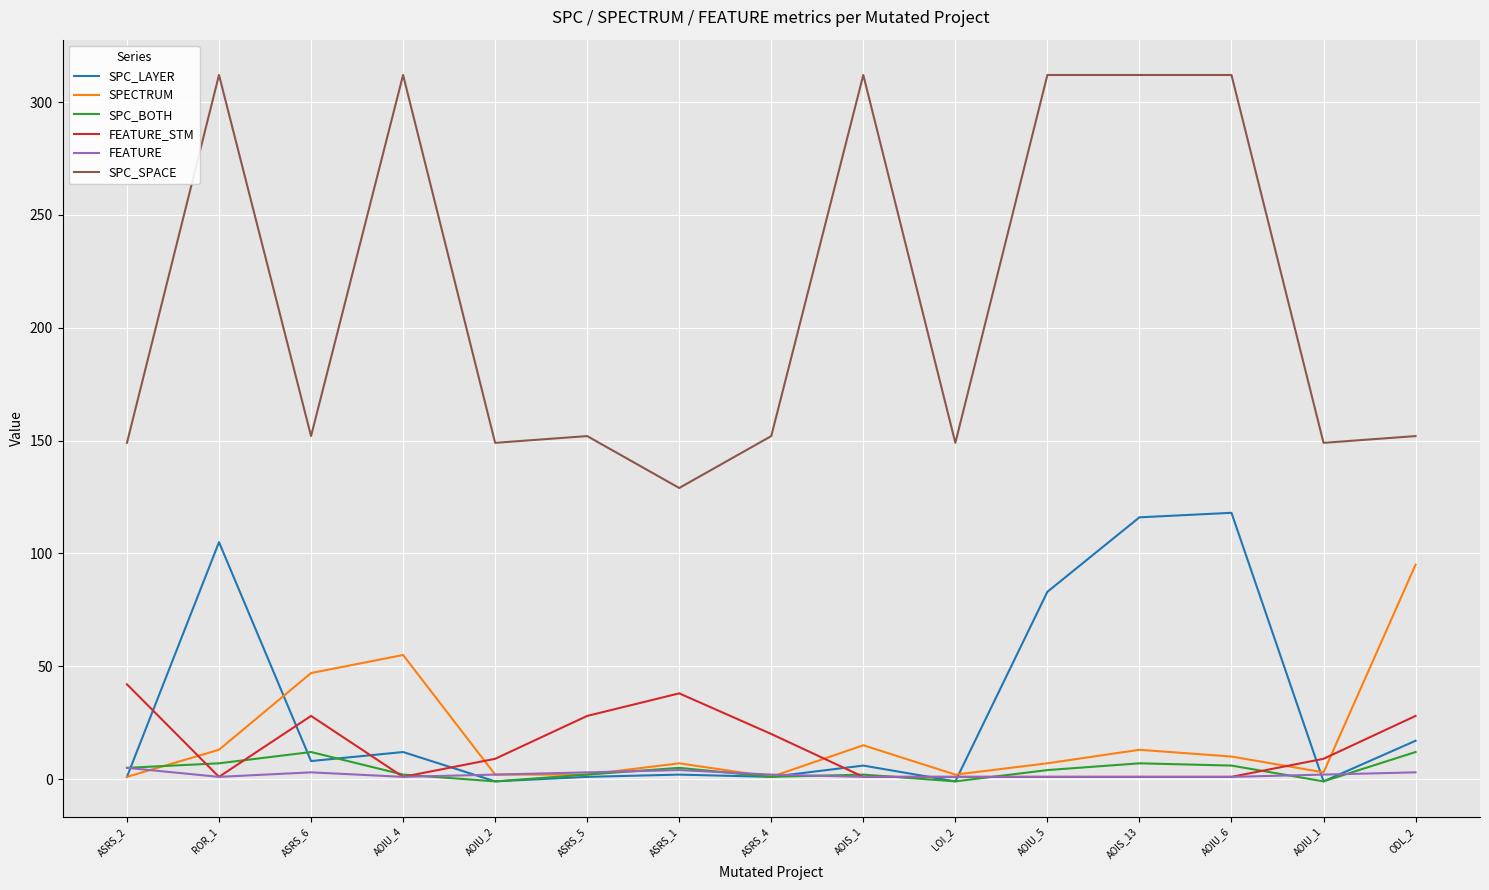

Is the value of FEATURE_STM at AOIU_1 greater than the value of FEATURE at AOIU_2?

Yes